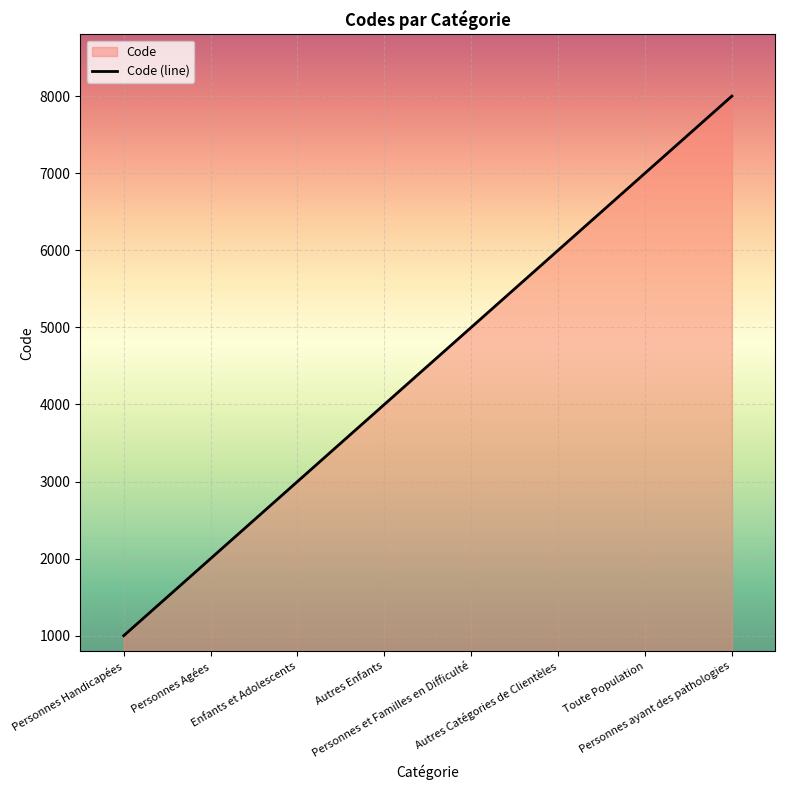

Reading right to left, list all the values displayed in this chart.

Personnes ayant des pathologies=8000	Toute Population=7000	Autres Catégories de Clientèles=6000	Personnes et Familles en Difficulté=5000	Autres Enfants=4000	Enfants et Adolescents=3000	Personnes Agées=2000	Personnes Handicapées=1000